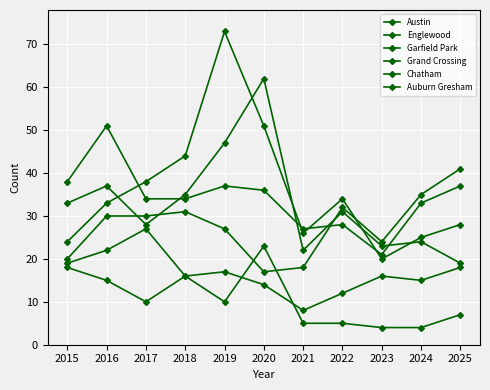

How many data points does each series have?

11